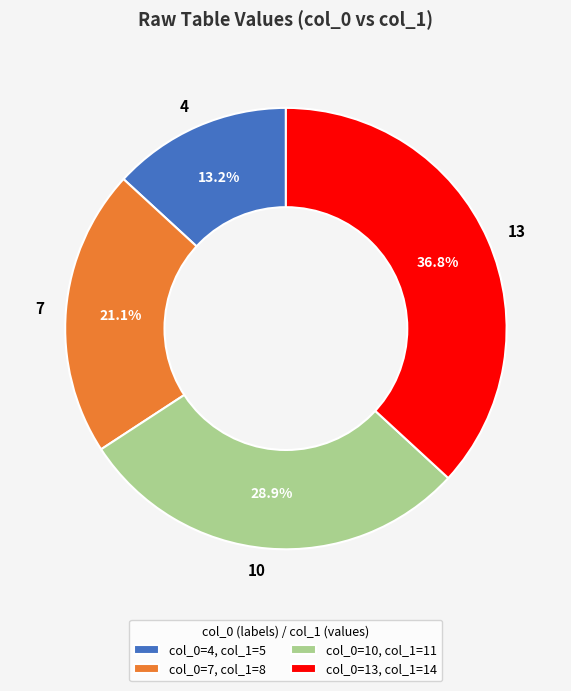

What is the smallest slice in the pie chart?

4